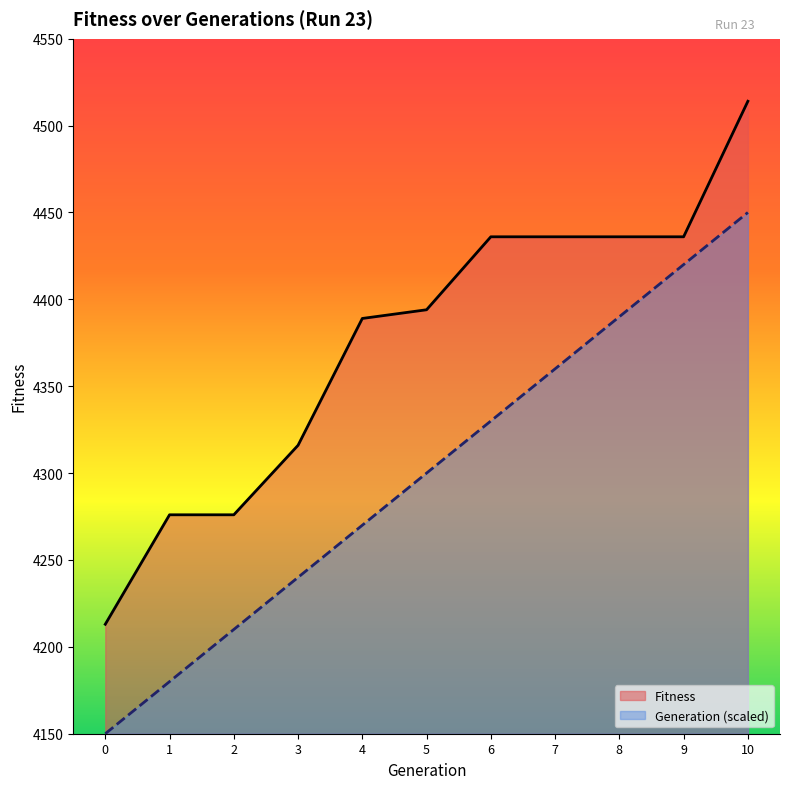

At which label does Fitness first exceed 4394?

6